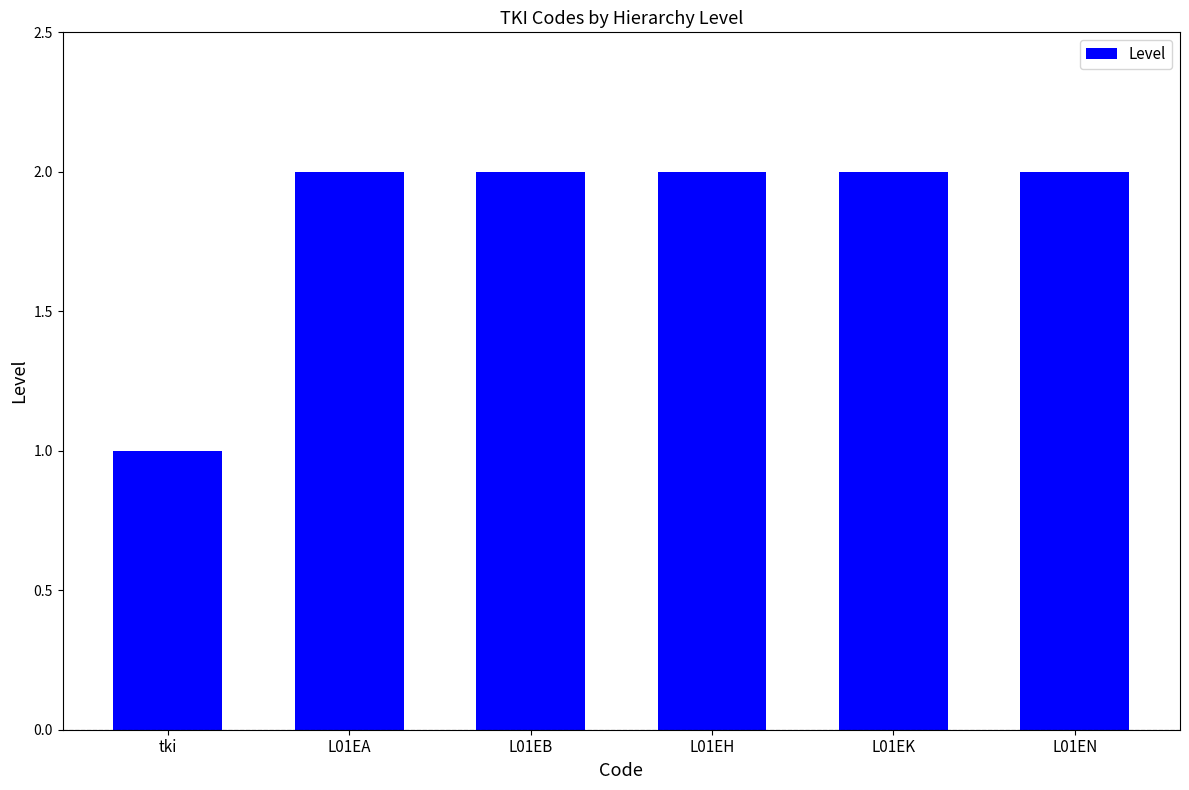

Which label corresponds to the smallest value in the chart?

tki